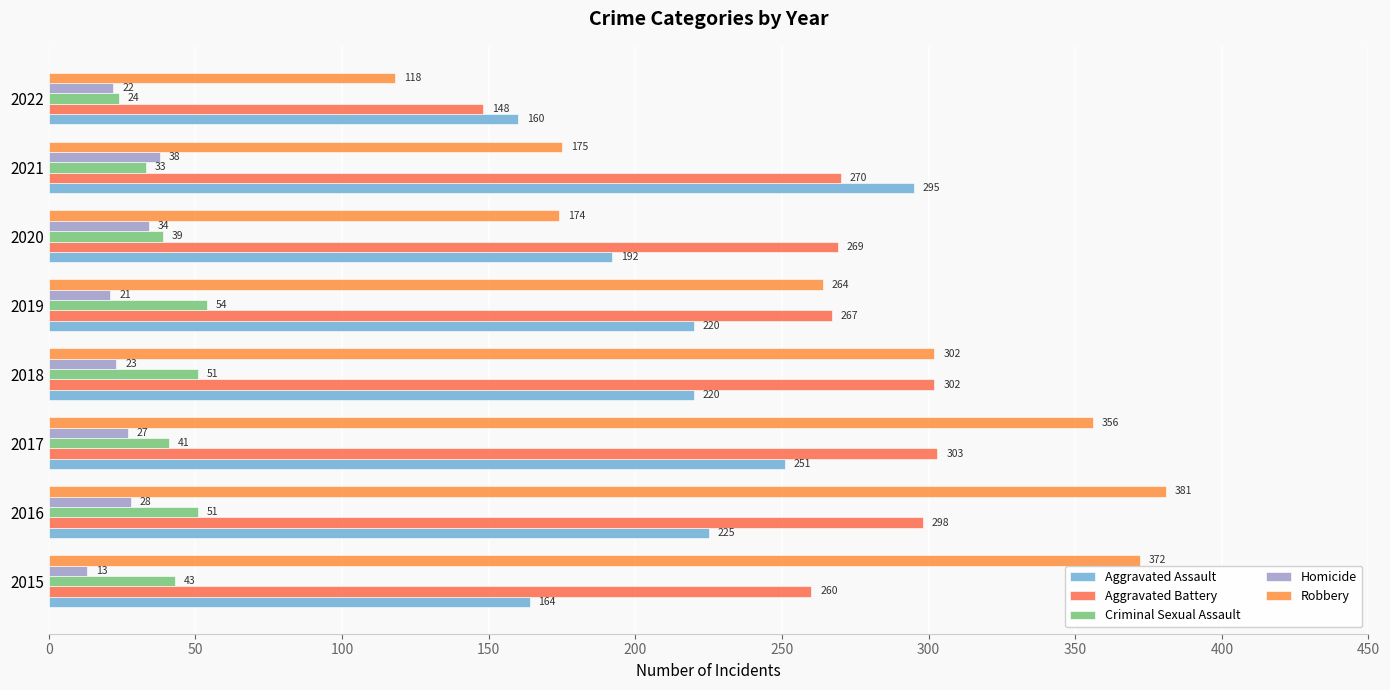

How many data points does each series have?

8